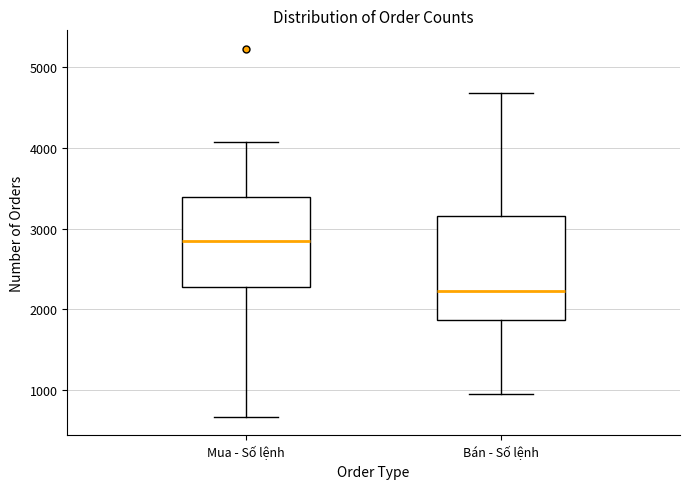

Reading left to right, read every box against the y-axis: the position of its median line, the range the box covers, and the ends of its whiskers. The values are not printed on the chart, so give them approximately, as read against the axis.

Mua - Số lệnh: median 2800, box 2300 to 3400, whiskers 700 to 4100
Bán - Số lệnh: median 2200, box 1900 to 3200, whiskers 900 to 4700